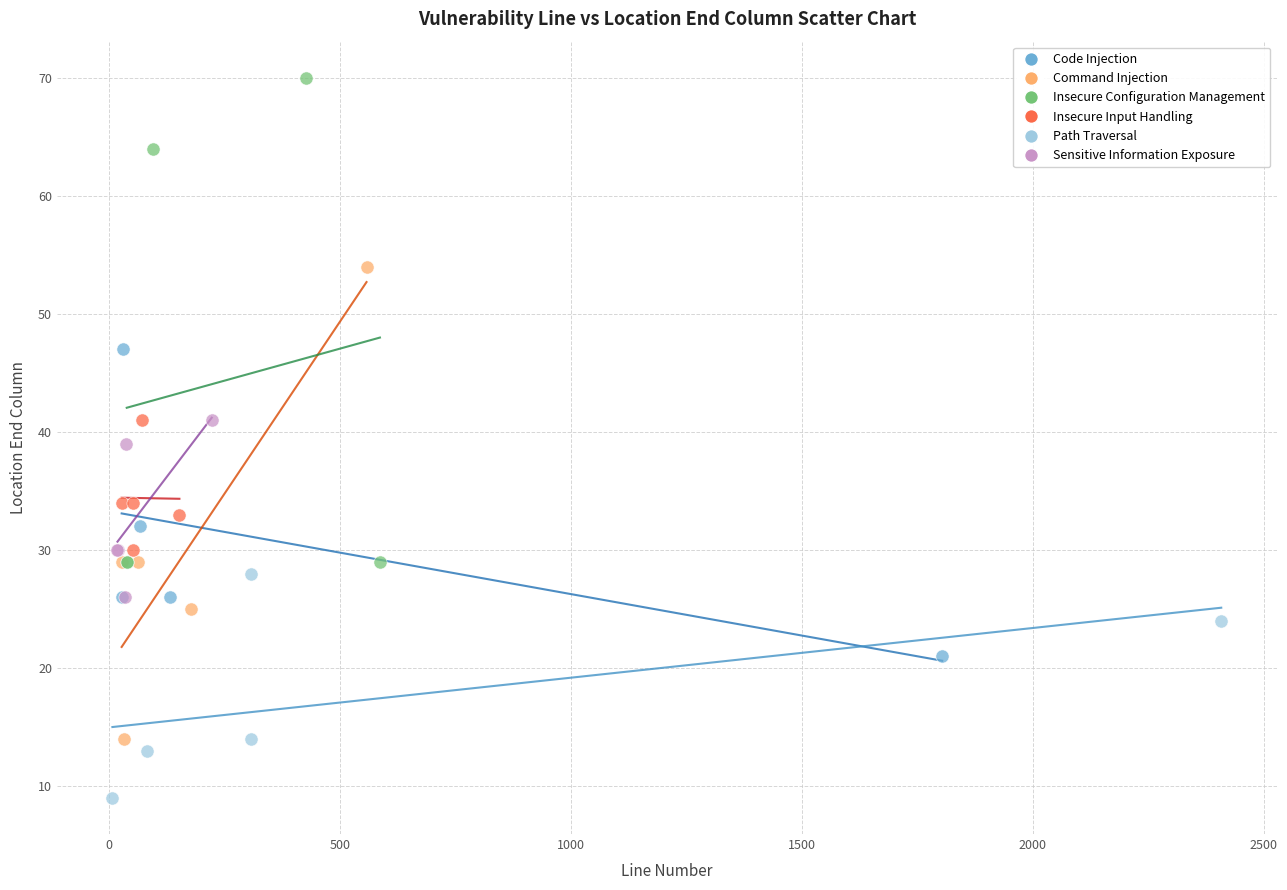

What are all the series names shown in the legend?

Code Injection, Command Injection, Insecure Configuration Management, Insecure Input Handling, Path Traversal, Sensitive Information Exposure